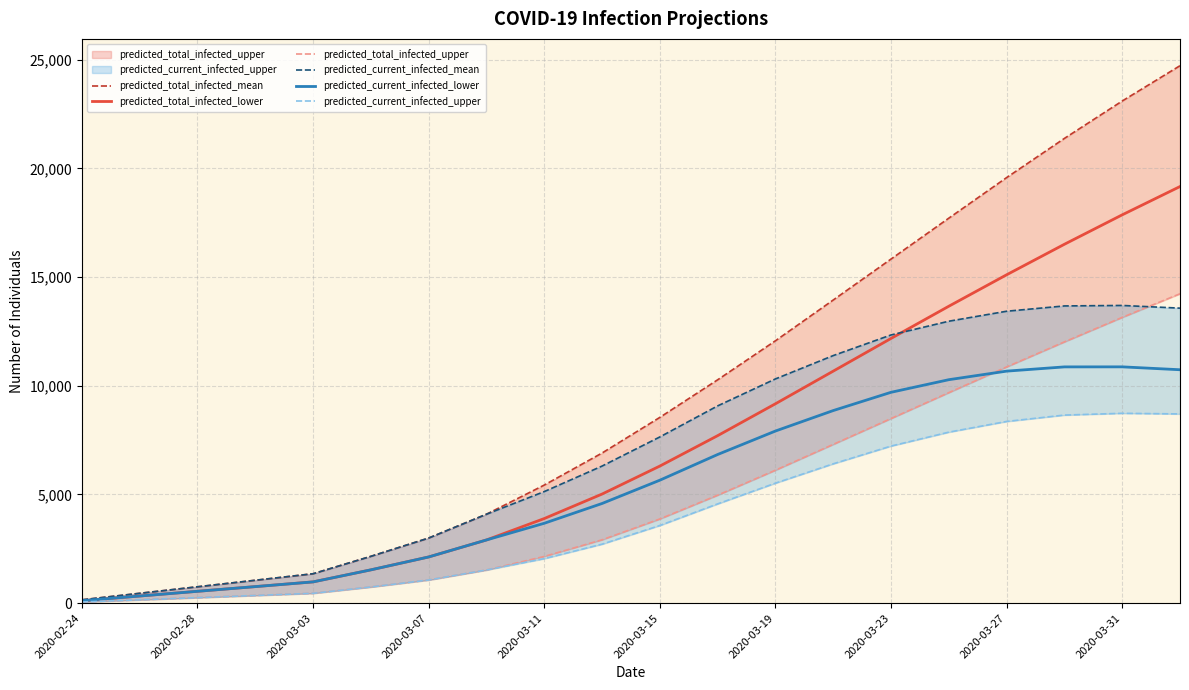

What is the highest value of the predicted_current_infected_lower series?

10869